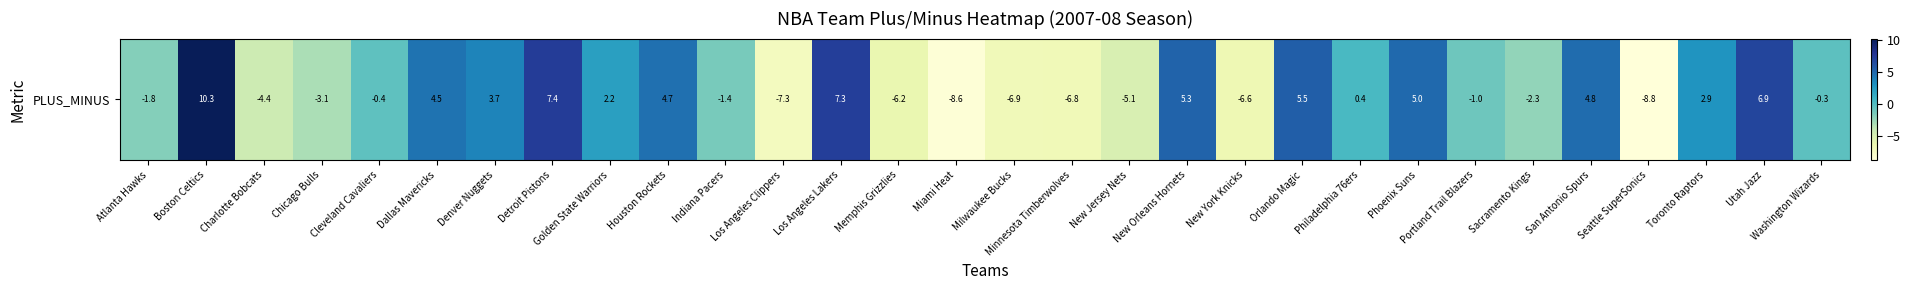

Reading right to left, what are all the values shown in this chart?

Washington Wizards=-0.3	Utah Jazz=6.9	Toronto Raptors=2.9	Seattle SuperSonics=-8.8	San Antonio Spurs=4.8	Sacramento Kings=-2.3	Portland Trail Blazers=-1.0	Phoenix Suns=5.0	Philadelphia 76ers=0.4	Orlando Magic=5.5	New York Knicks=-6.6	New Orleans Hornets=5.3	New Jersey Nets=-5.1	Minnesota Timberwolves=-6.8	Milwaukee Bucks=-6.9	Miami Heat=-8.6	Memphis Grizzlies=-6.2	Los Angeles Lakers=7.3	Los Angeles Clippers=-7.3	Indiana Pacers=-1.4	Houston Rockets=4.7	Golden State Warriors=2.2	Detroit Pistons=7.4	Denver Nuggets=3.7	Dallas Mavericks=4.5	Cleveland Cavaliers=-0.4	Chicago Bulls=-3.1	Charlotte Bobcats=-4.4	Boston Celtics=10.3	Atlanta Hawks=-1.8